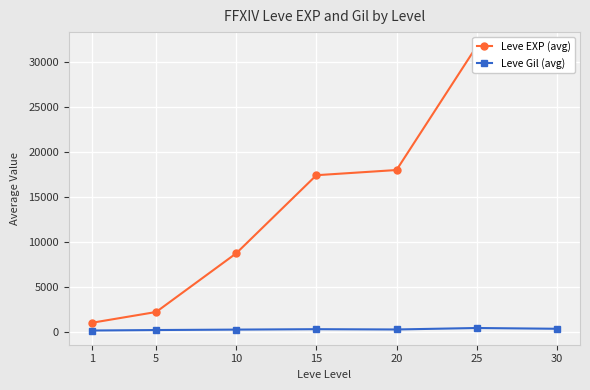

What is the value of the Leve EXP (avg) point at the 3rd from the left?

8706